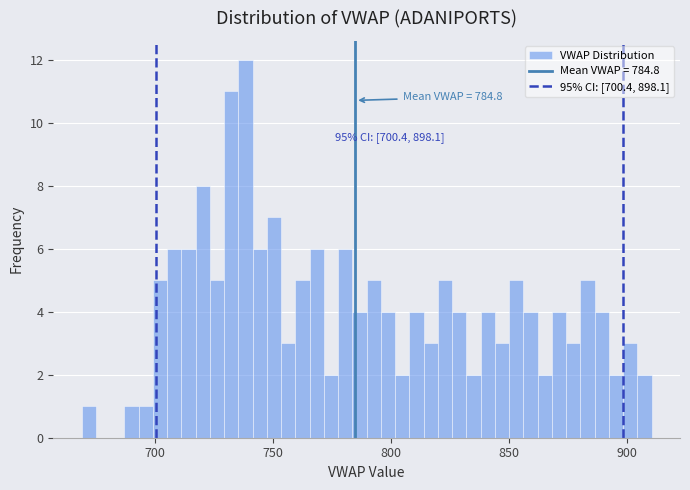

Around what value on the x-axis is the tallest bar? Give the approximate position of its centre, as read against the axis.

740